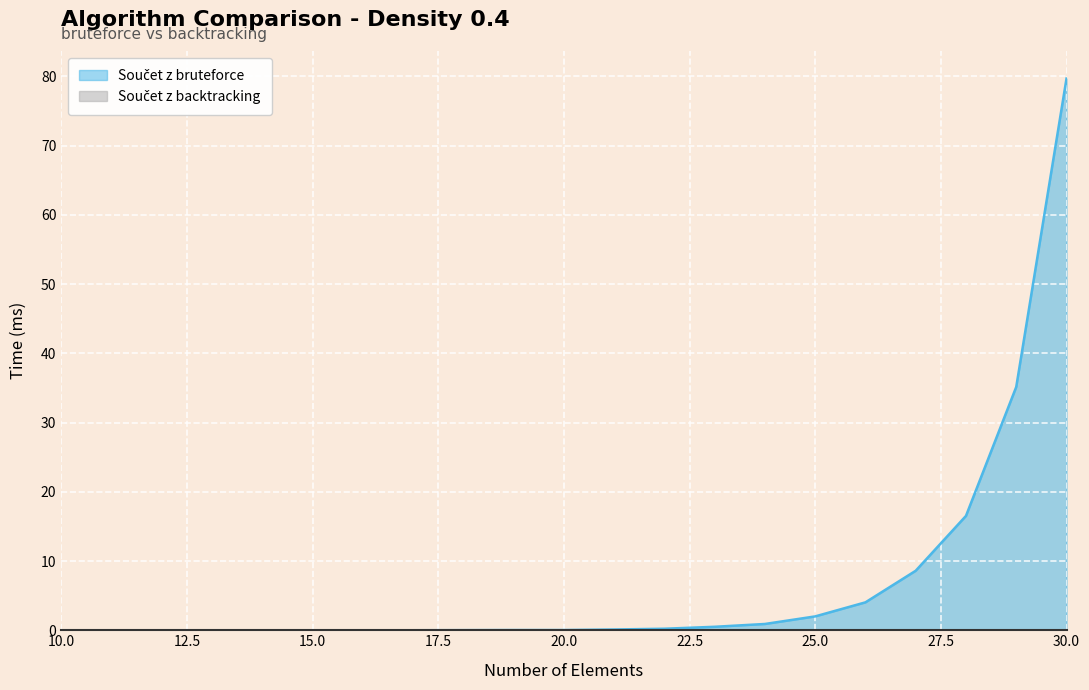

What is the average value?

7.0